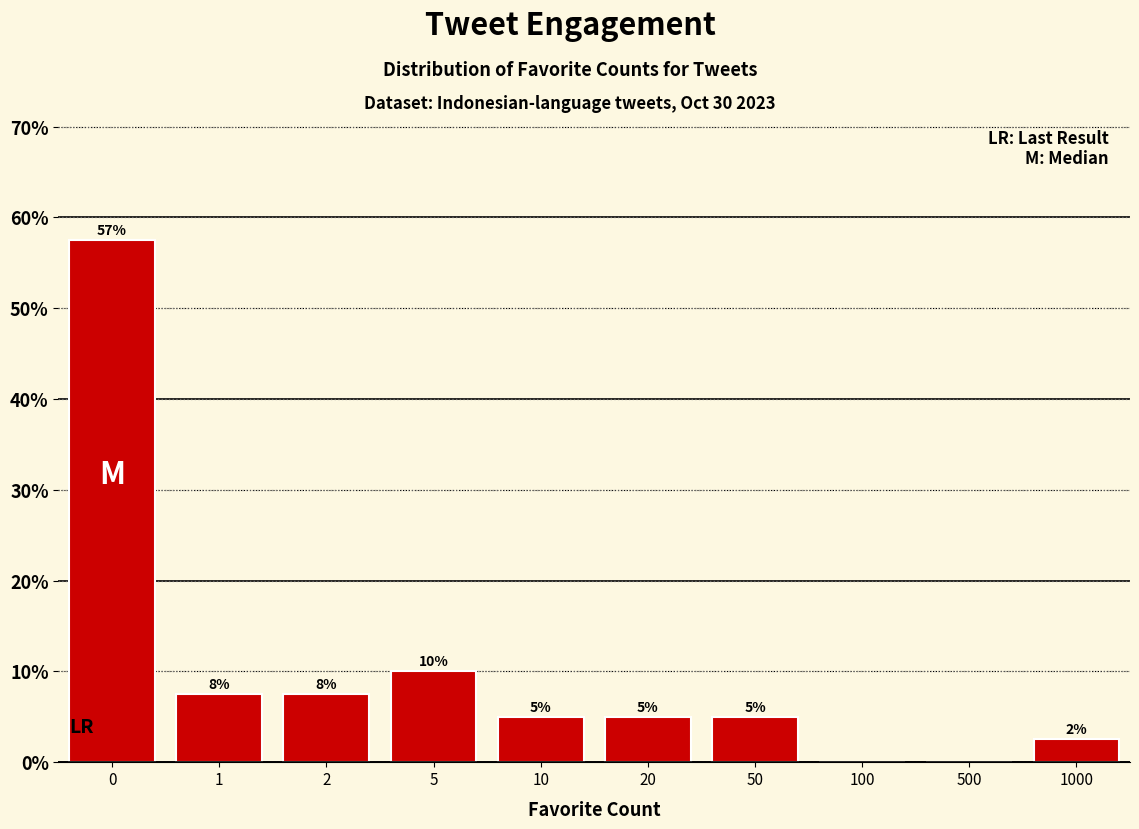

What is the maximum value shown in the chart?

57.5